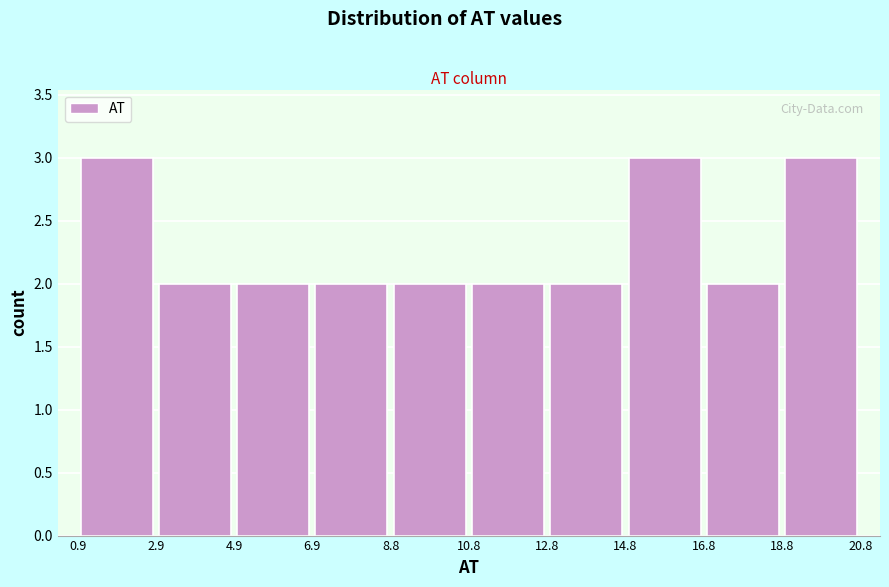

Reading left to right, list every bar in this chart as the range it spans on the x-axis followed by its height. The values are not printed on the chart, so give them approximately, as read against the axis.

0.9 to 2.9: 3
2.9 to 4.9: 2
4.9 to 6.9: 2
6.9 to 8.8: 2
8.8 to 10.8: 2
10.8 to 12.8: 2
12.8 to 14.8: 2
14.8 to 16.8: 3
16.8 to 18.8: 2
18.8 to 20.8: 3